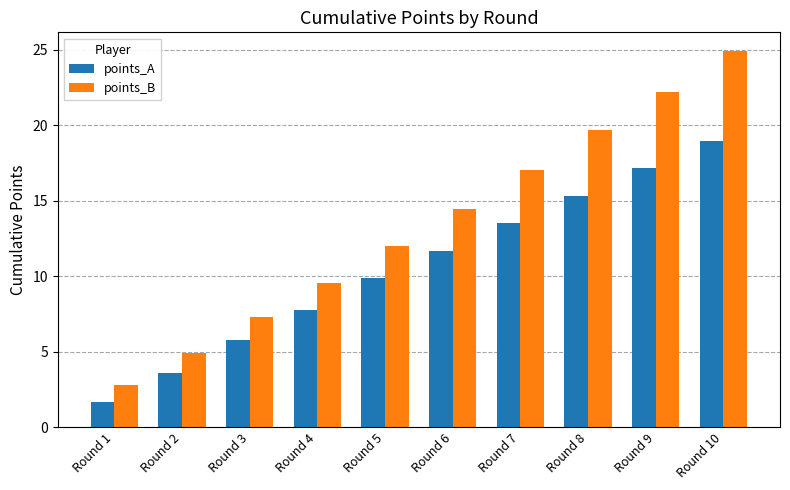

Where does the points_B series first go above 14?

Round 6